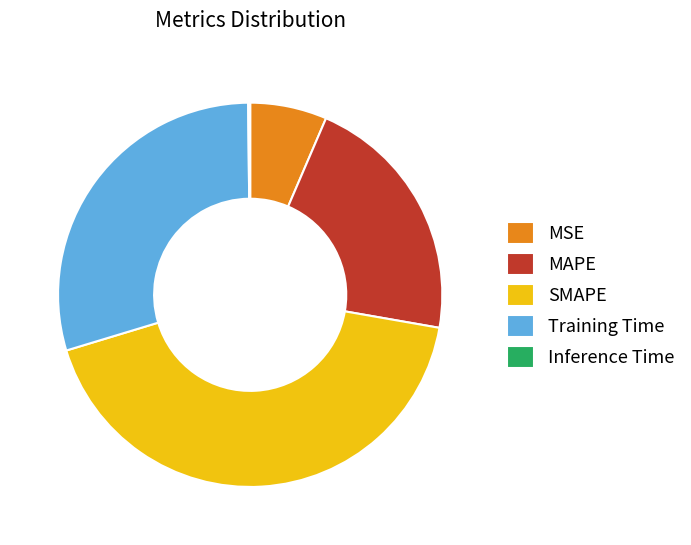

Which category has the biggest portion of the pie?

SMAPE